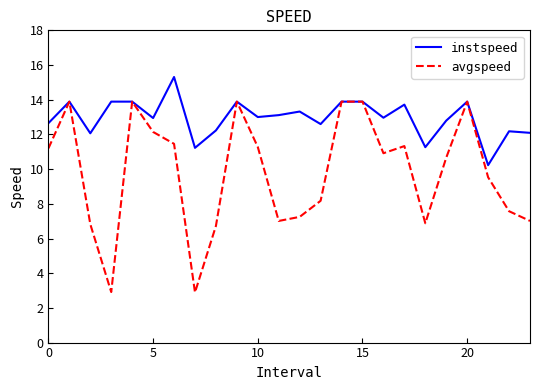

Which series has the largest total across all categories?

instspeed